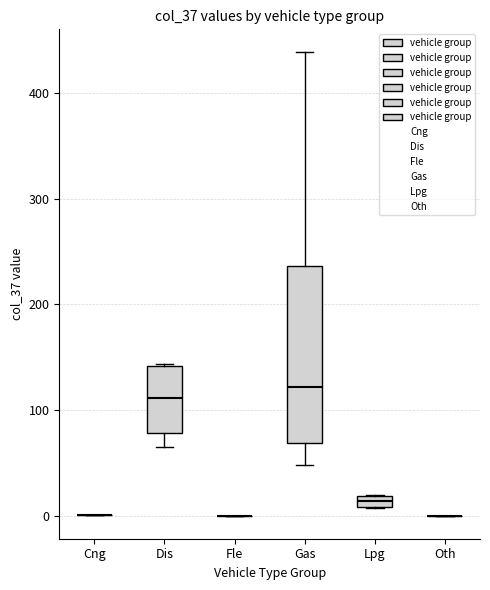

Where is the upper edge of the box for Gas on the y-axis? The values are not printed on the chart, so give them approximately, as read against the axis.

240